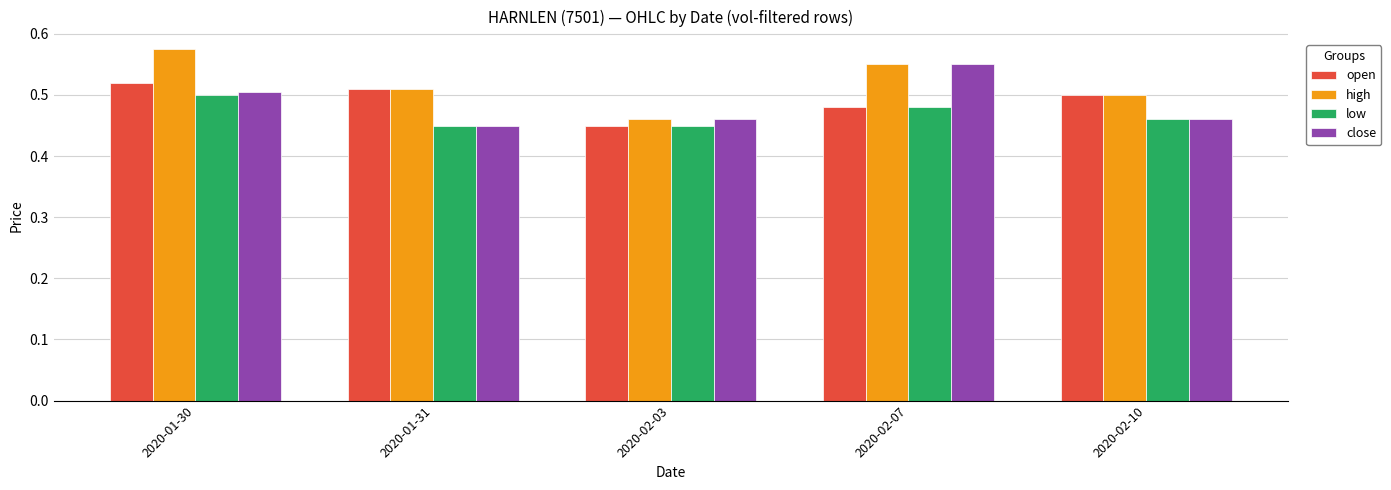

At which label is open closest to 0?

2020-02-03